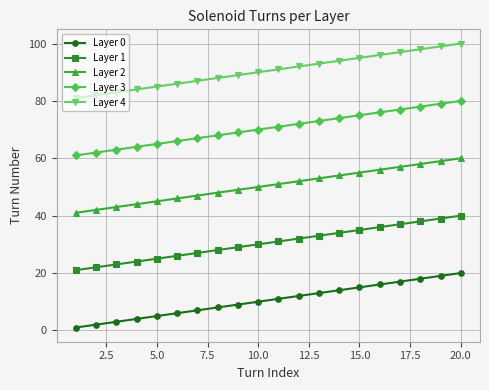

Which series has the largest total across all categories?

Layer 4